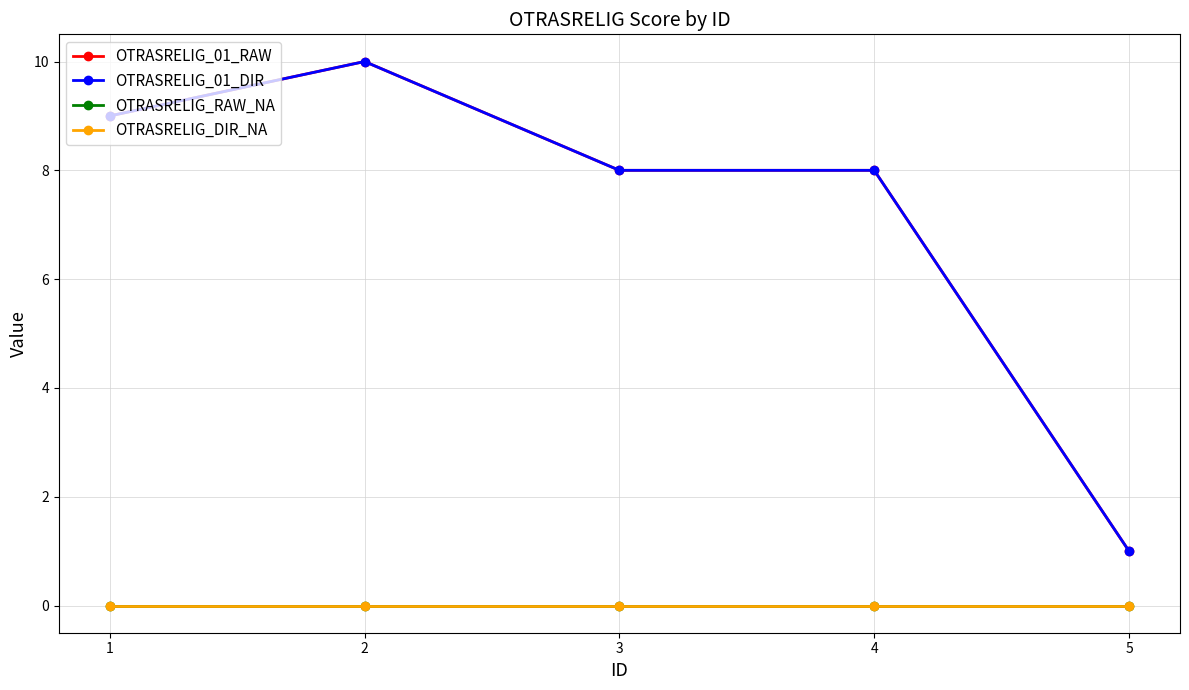

Is this an area chart (filled region under the line)?

No